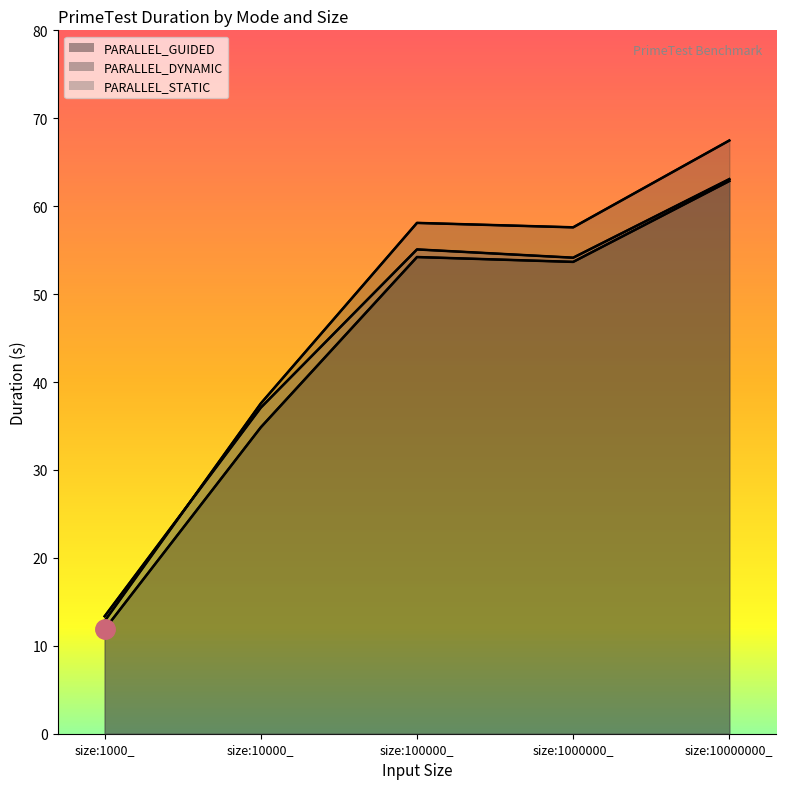

Rank the series at size:1000_ from lowest to highest value.

PARALLEL_GUIDED, PARALLEL_DYNAMIC, PARALLEL_STATIC